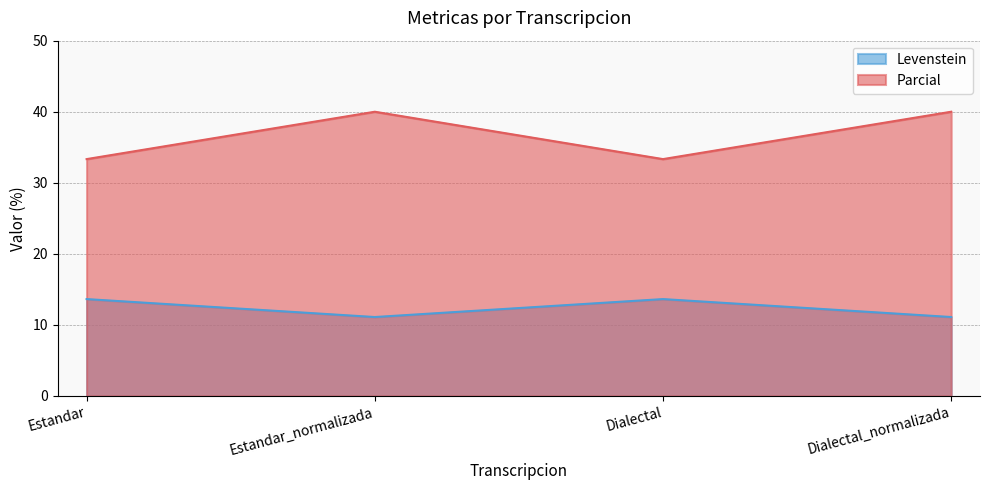

What is the label of the 2nd point from the left?

Estandar_normalizada